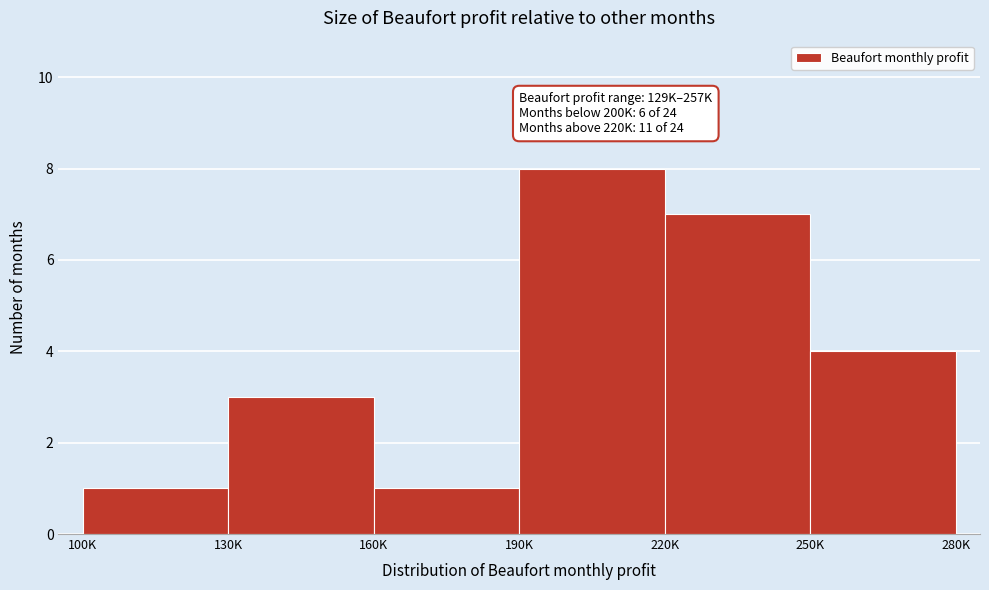

Reading right to left, list all the values displayed in this chart.

250K=4	220K=7	190K=8	160K=1	130K=3	100K=1